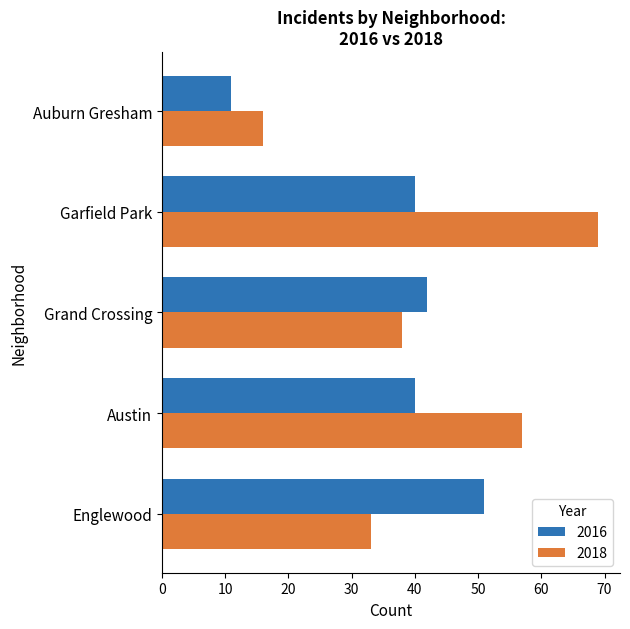

What is the maximum value shown in the chart?

69